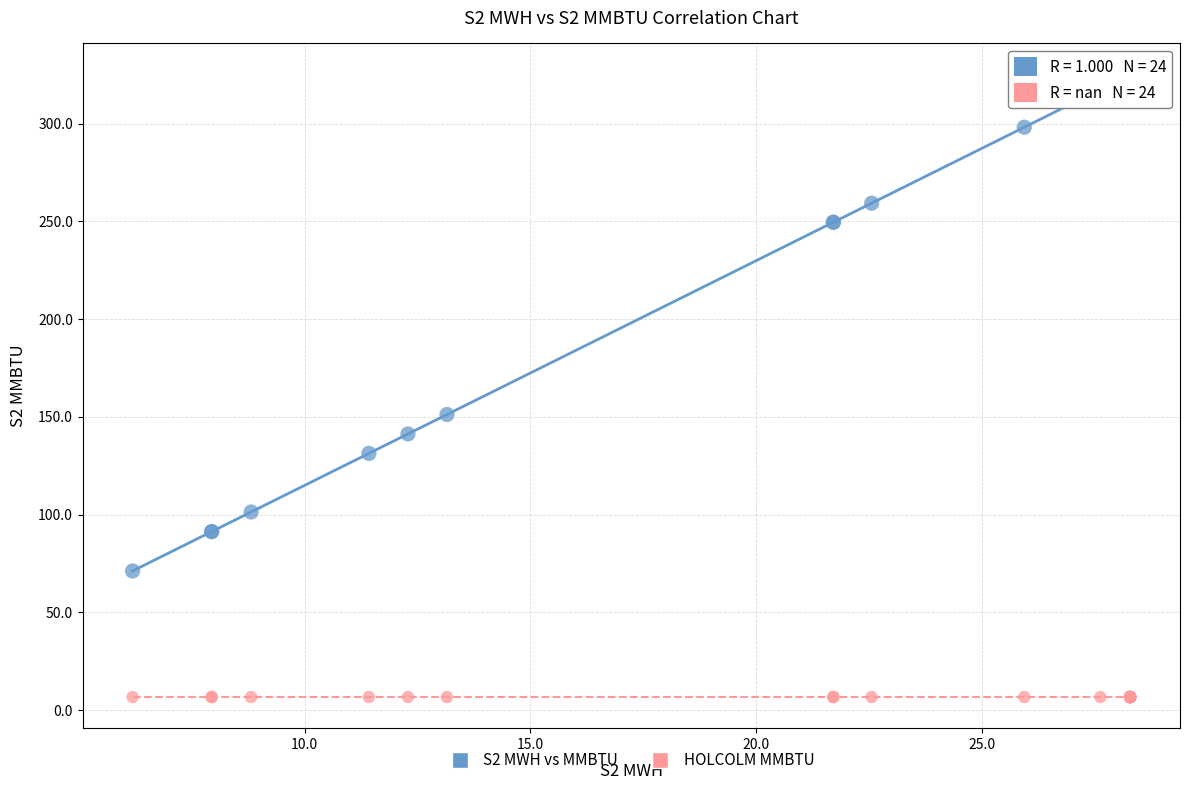

Which series contains the lowest Y value?

HOLCOLM MMBTU